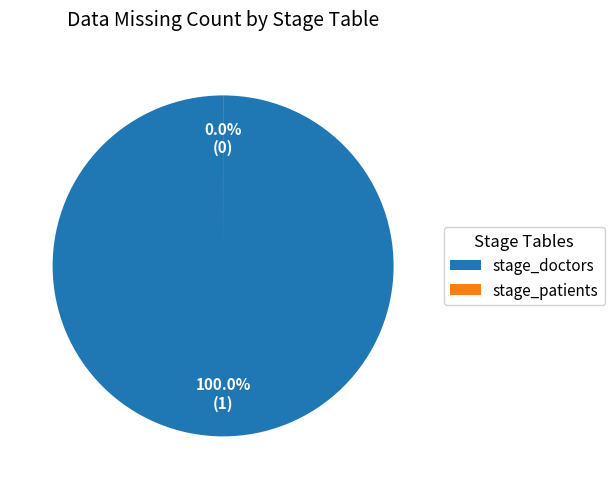

Which category has the biggest portion of the pie?

stage_doctors